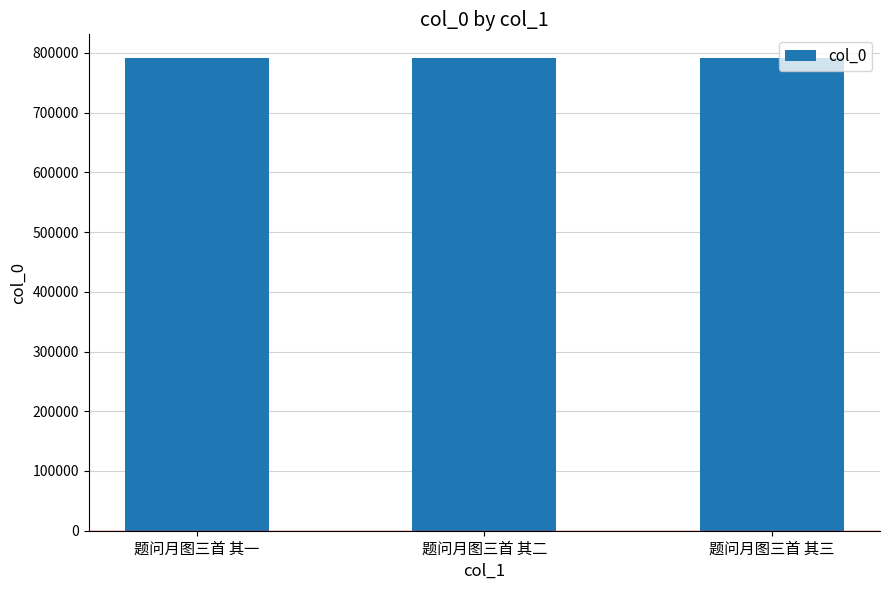

Count the values in the range 791577 to 791579.

3